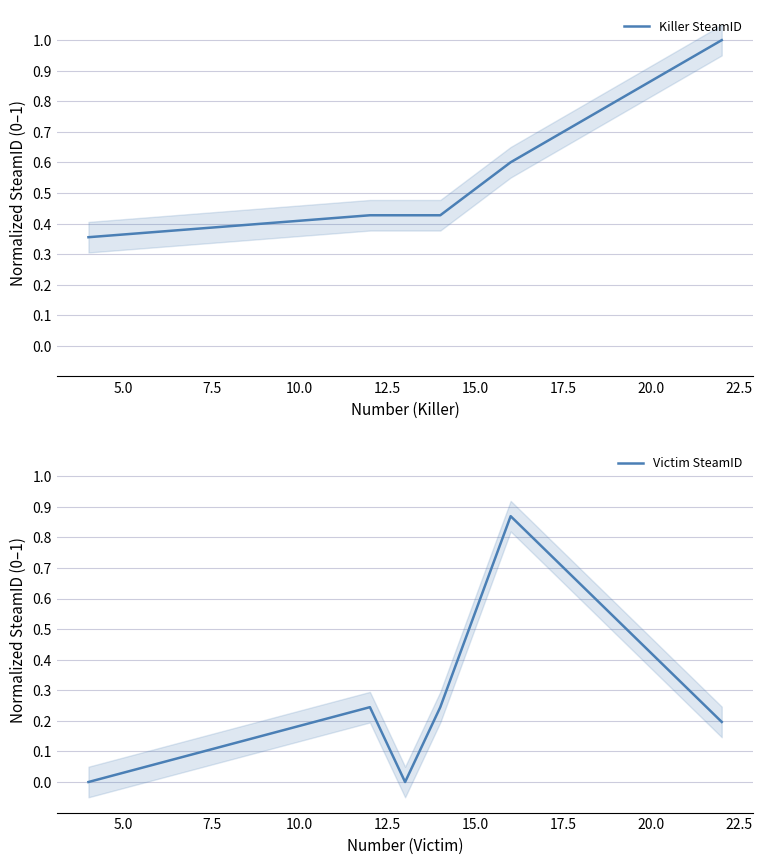

What is the highest value of the Killer SteamID series?

1.0